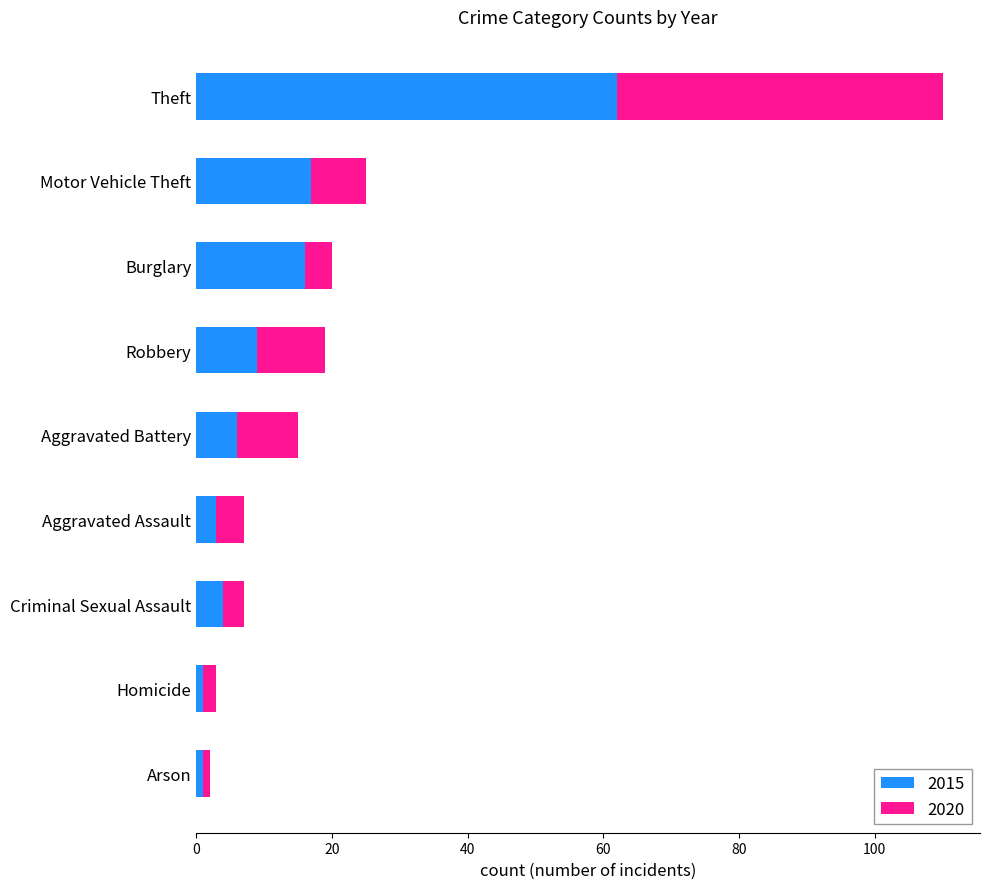

The value of 2015 at Burglary is 11. True or false?

False